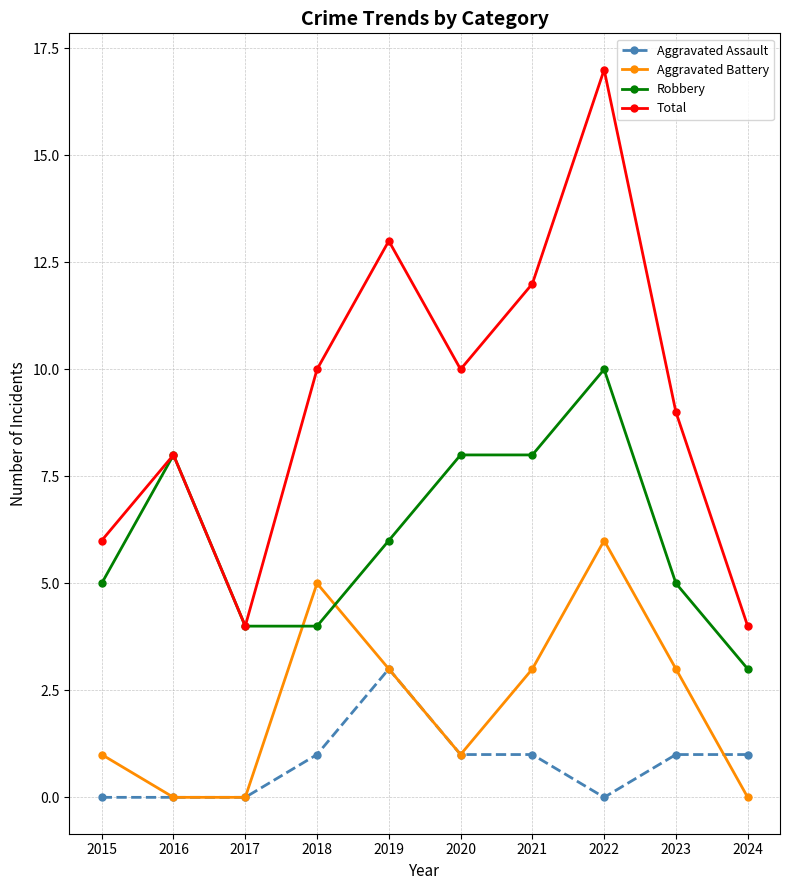

How many data points in Robbery are less than 6?

5